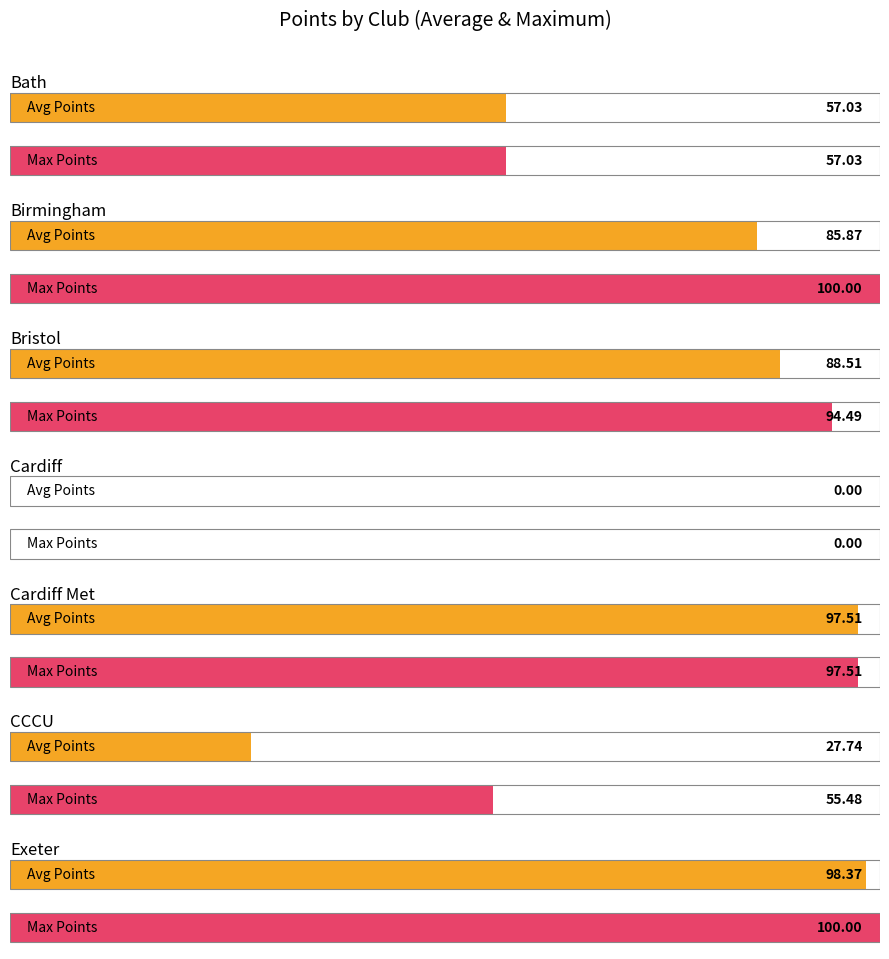

Is the value of Club S Points at Exeter greater than the value of Average Points at Cardiff?

Yes